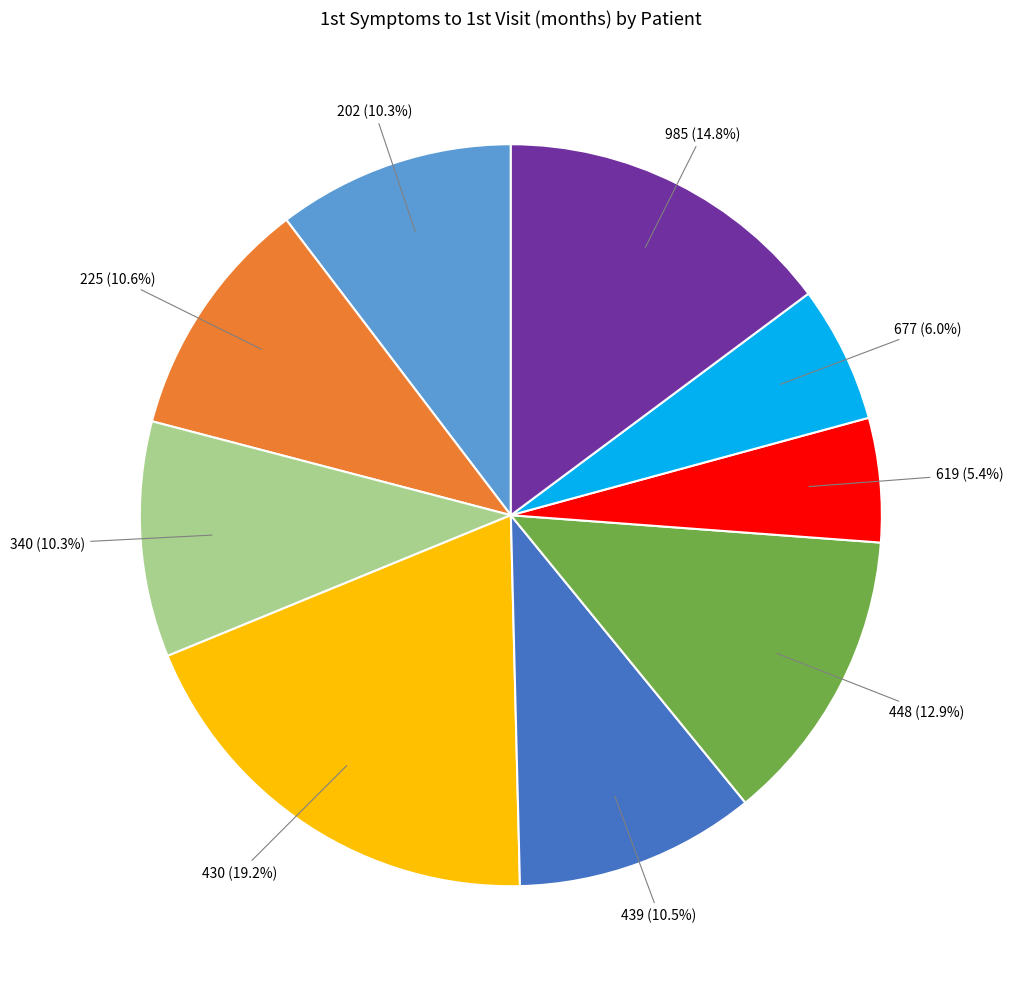

To the nearest percent, what percentage of the pie is 985?

15%